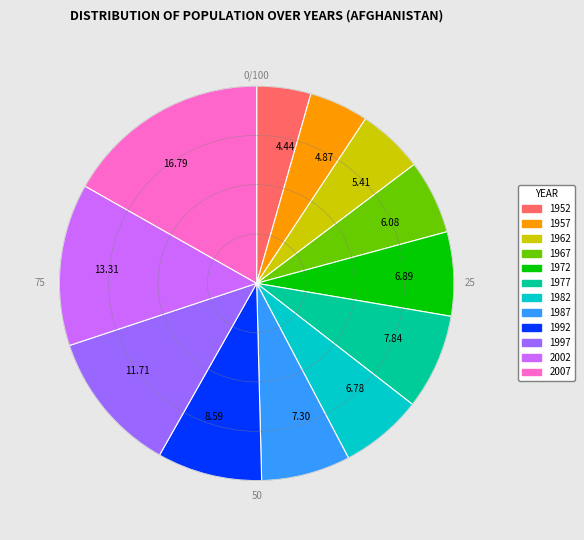

Is there a majority slice in this chart?

No